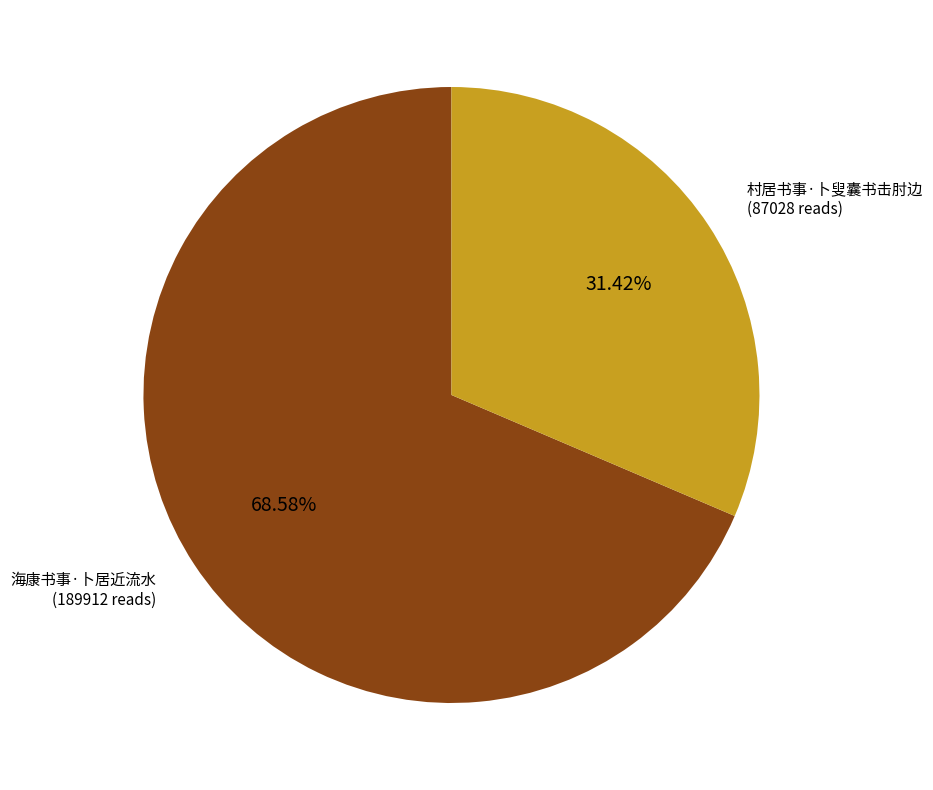

How many slices are in this pie chart?

2